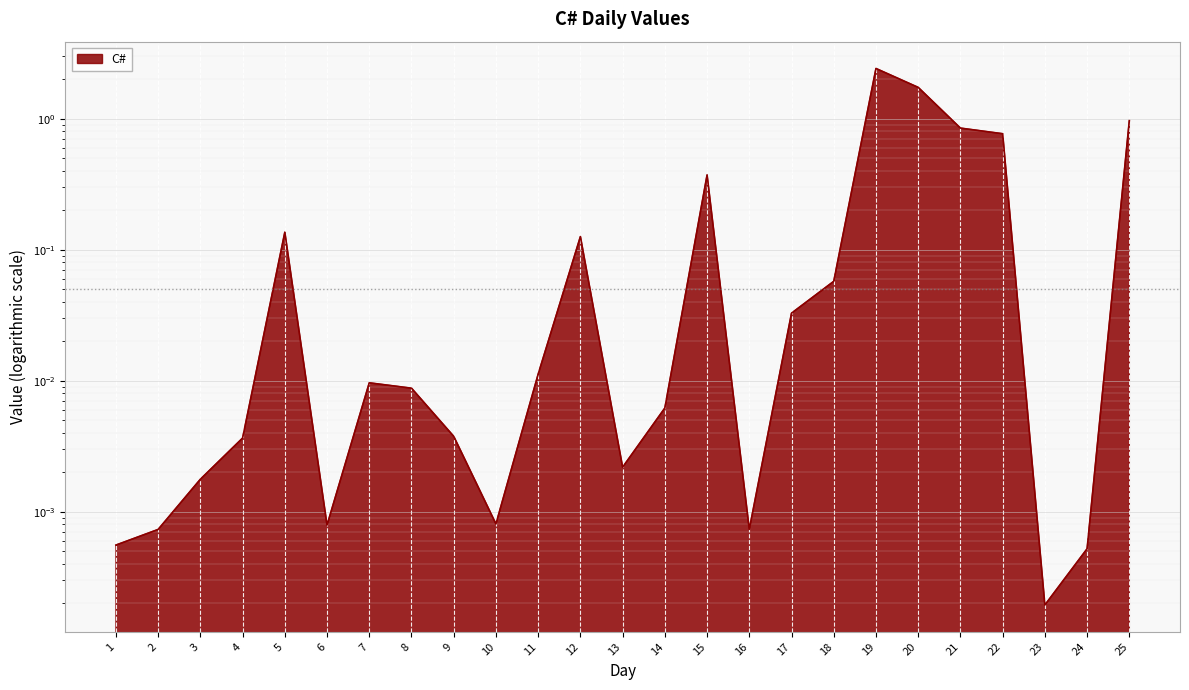

What is the greatest value displayed?

2.4